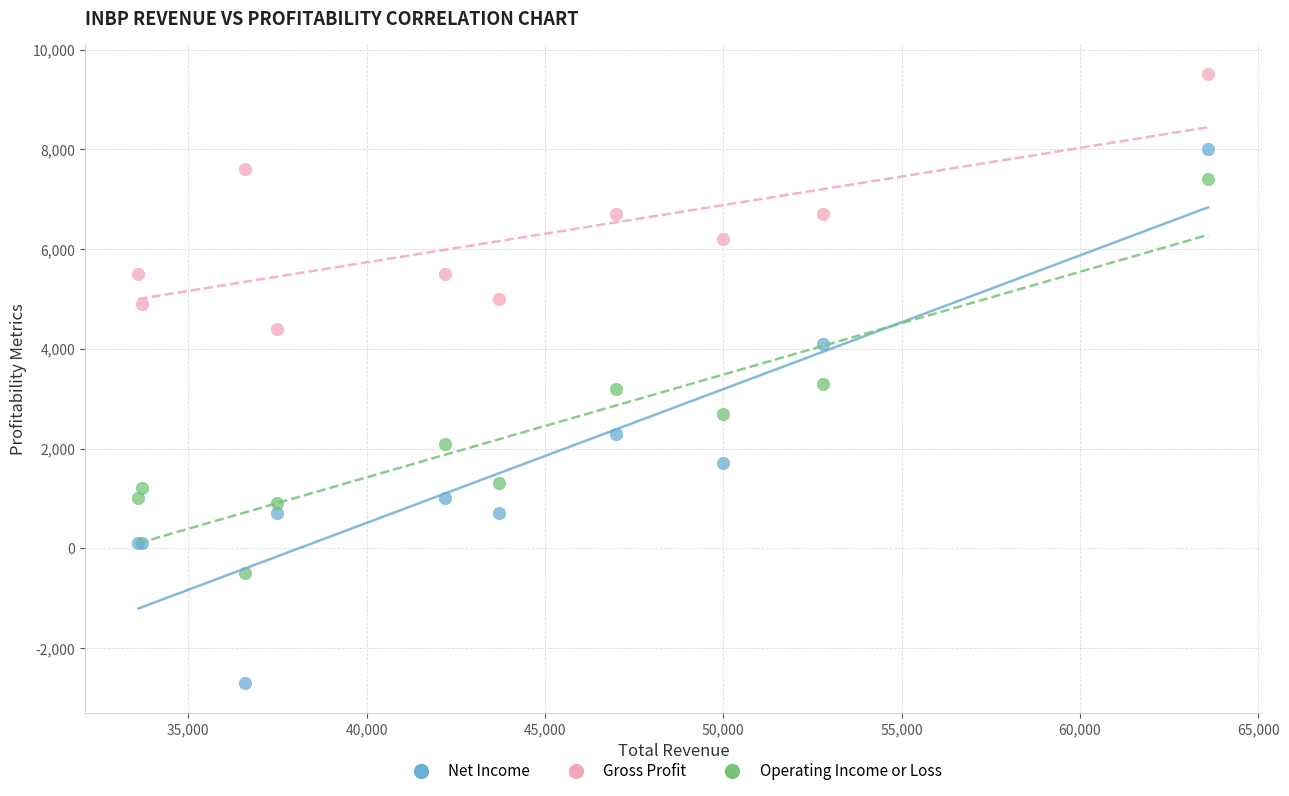

What is the X range (max minus min) for the scatter plot?

30000